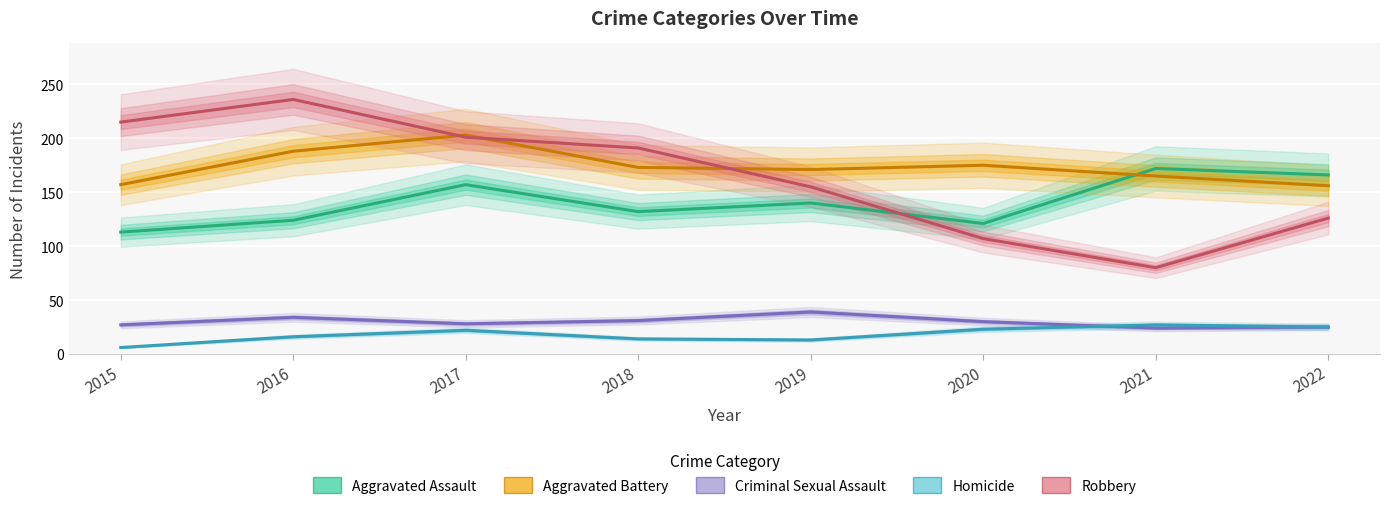

How many interior local peaks does the Aggravated Battery series have?

2